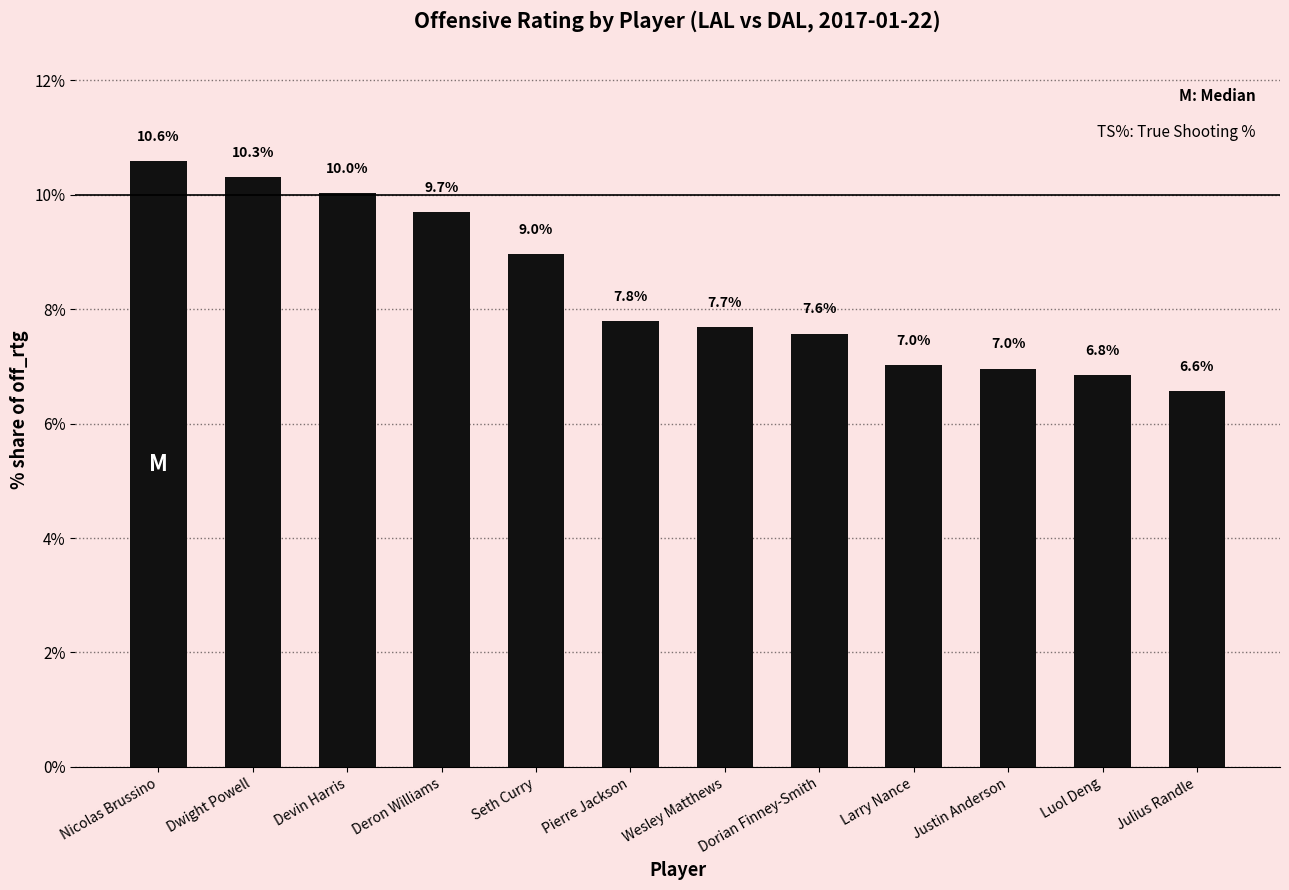

True or false: the data shows 9.7 at Deron Williams.

True